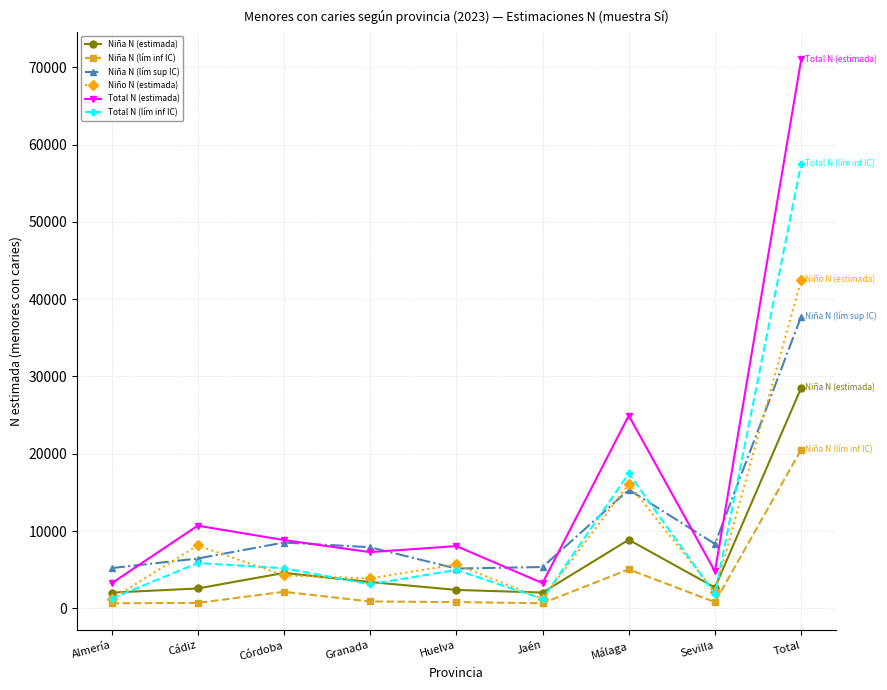

What is the value of the Niña N (lím sup IC) point at the 2nd from the left?

6440